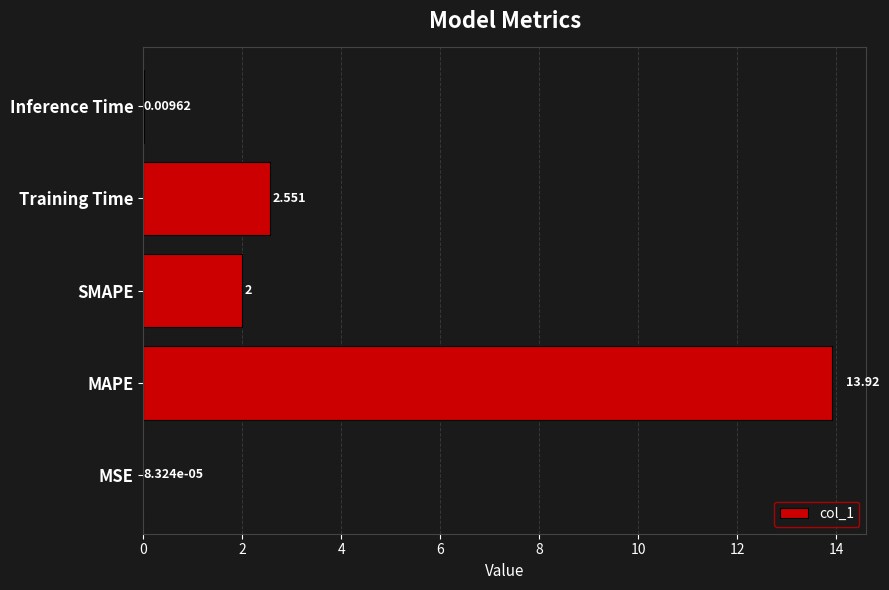

At which label is the value closest to 6?

Training Time